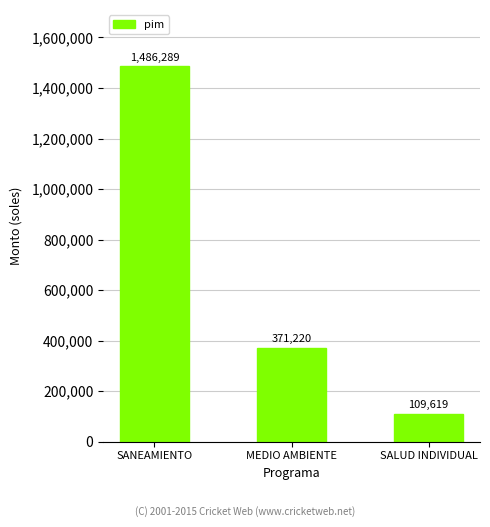

Does the chart contain stacked bars?

No